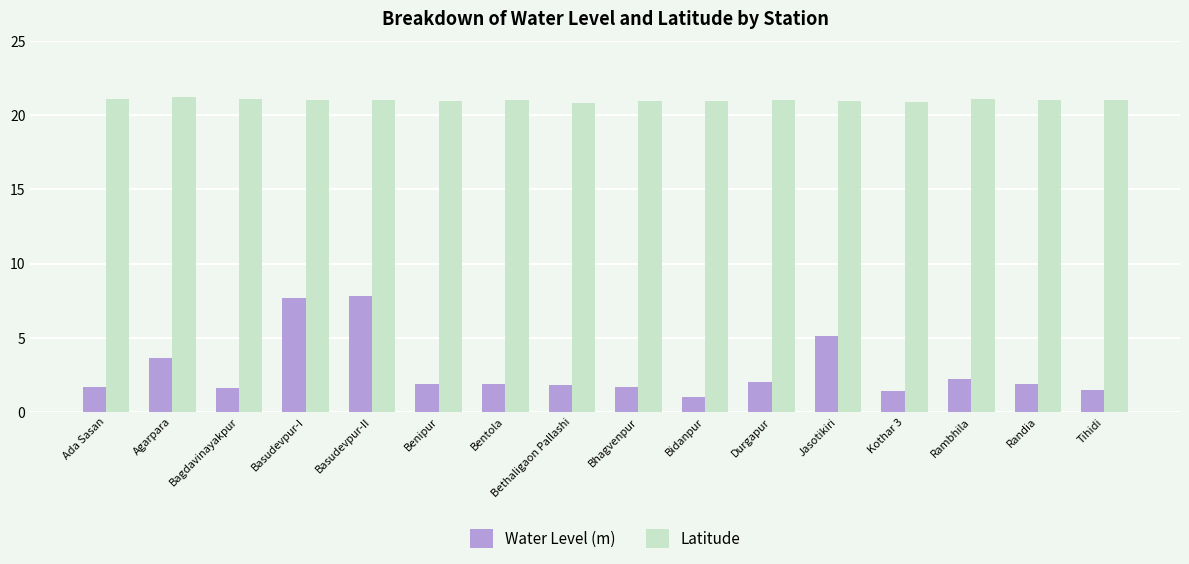

Does the chart contain any negative values?

No